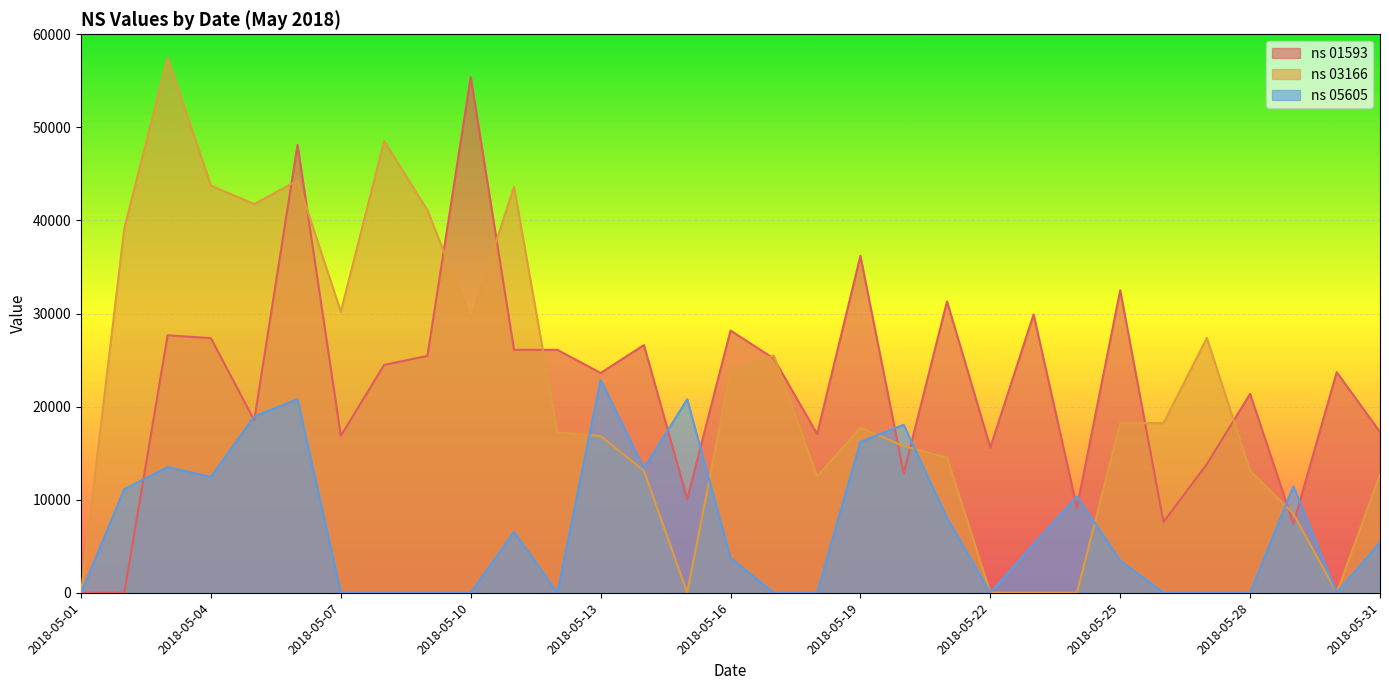

What is the difference between the highest and lowest values at 2018-05-07?

30190